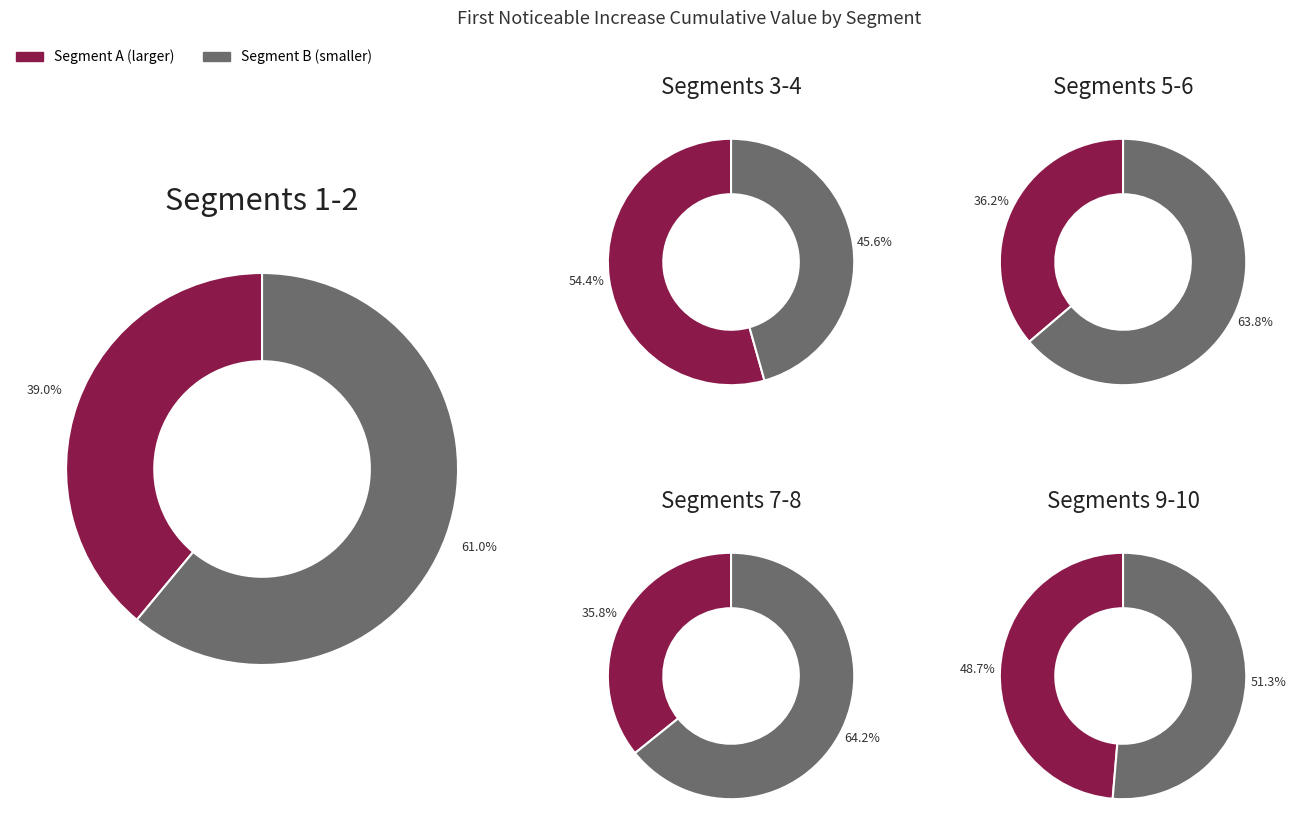

Count the number of slices in the pie.

10